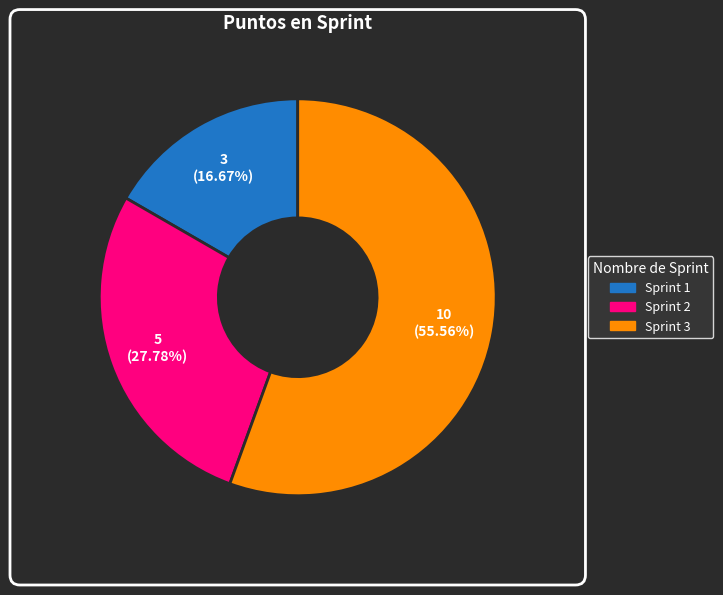

How many slices are in this pie chart?

3